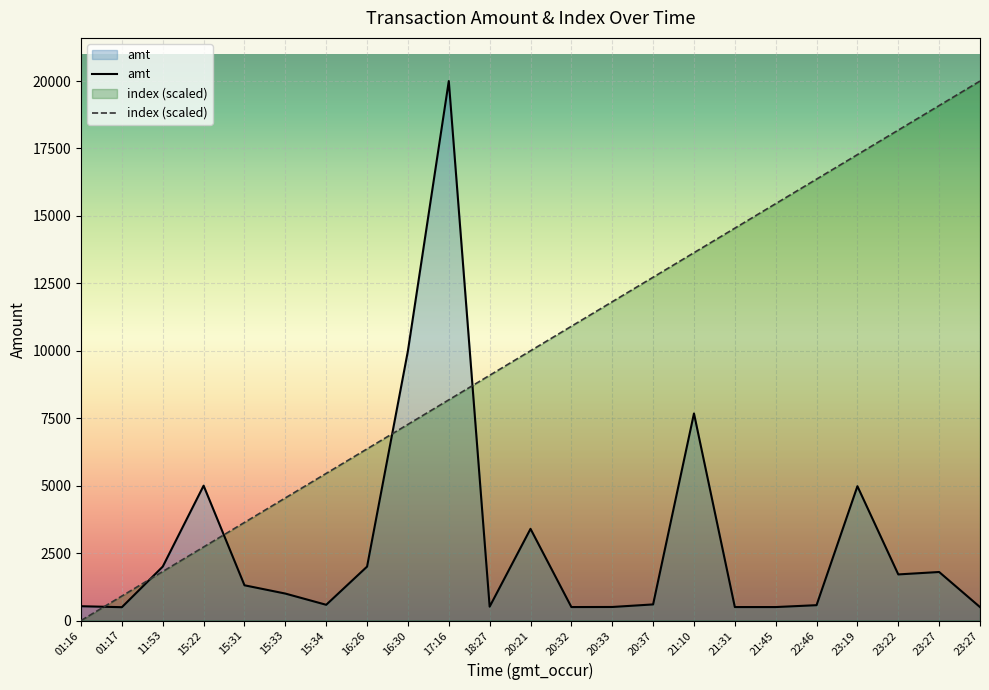

Which category has the lowest value in the amt series?

01:17